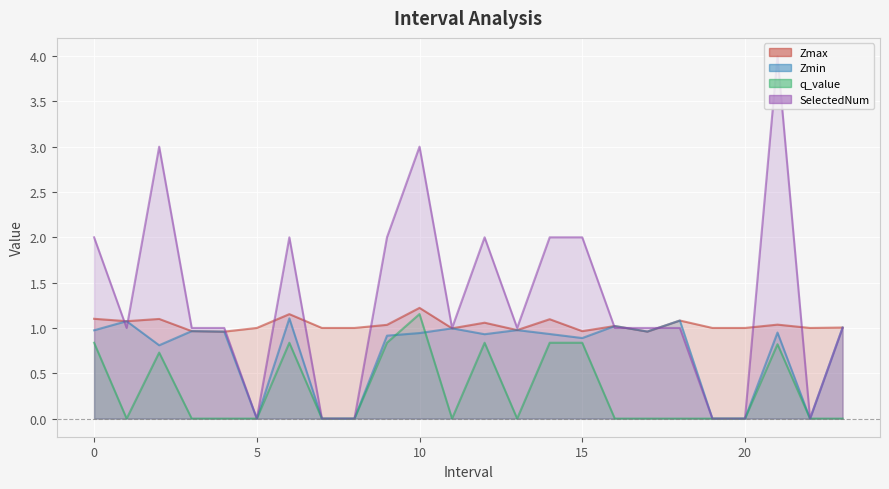

Which series has the largest total across all categories?

SelectedNum